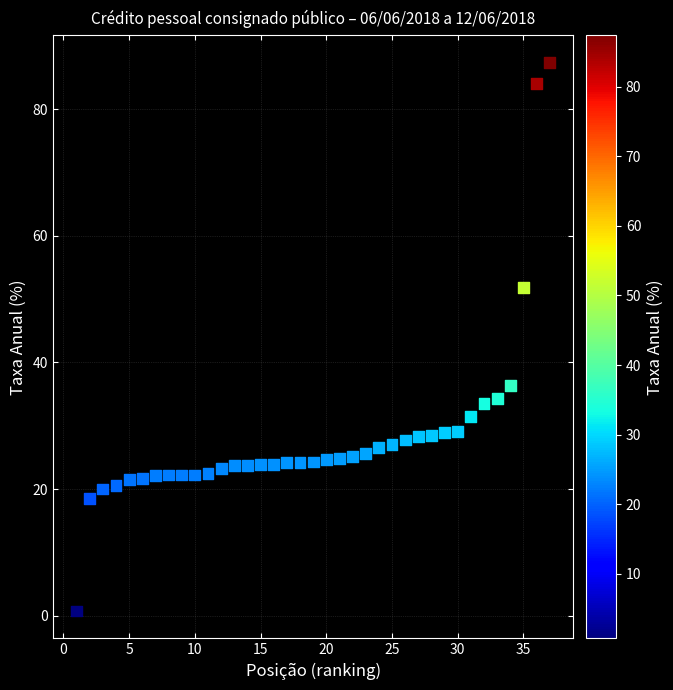

What is the range of Y values (max minus min)?

86.6